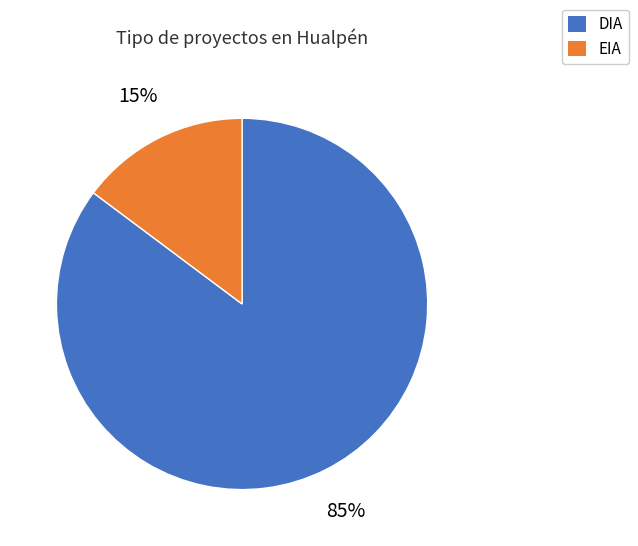

To the nearest percent, what portion does EIA represent?

15%